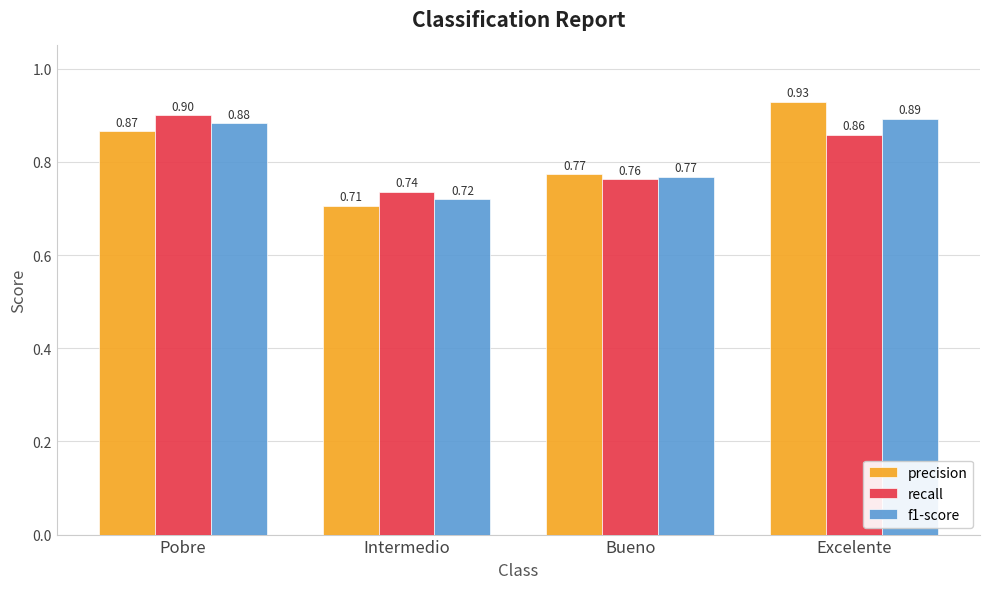

How many categories are shown in the chart?

4